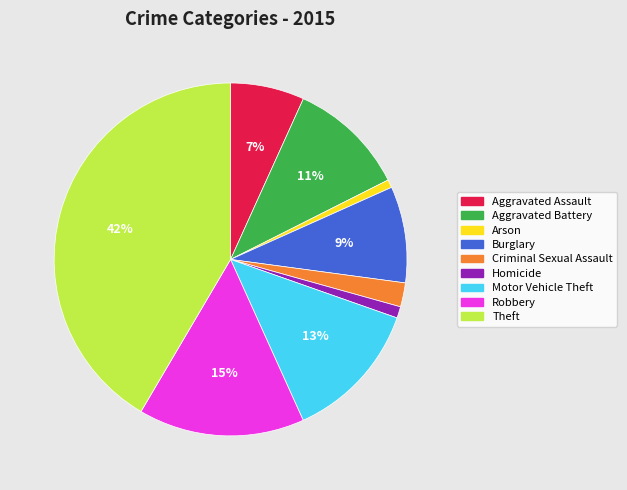

Which slice is the largest?

Theft